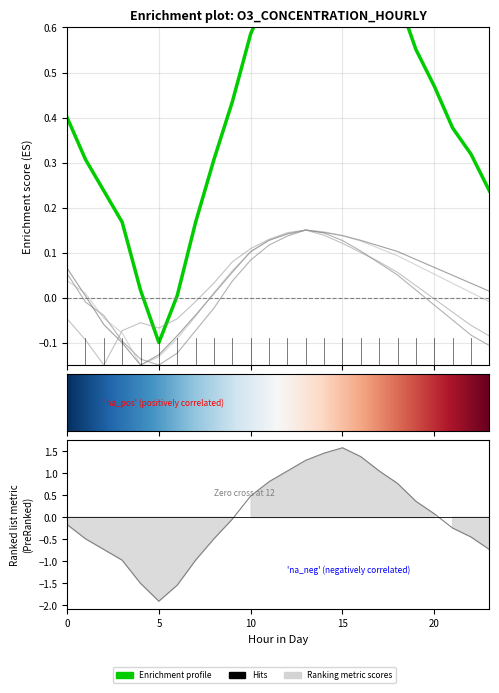

What is the greatest value displayed?

0.9